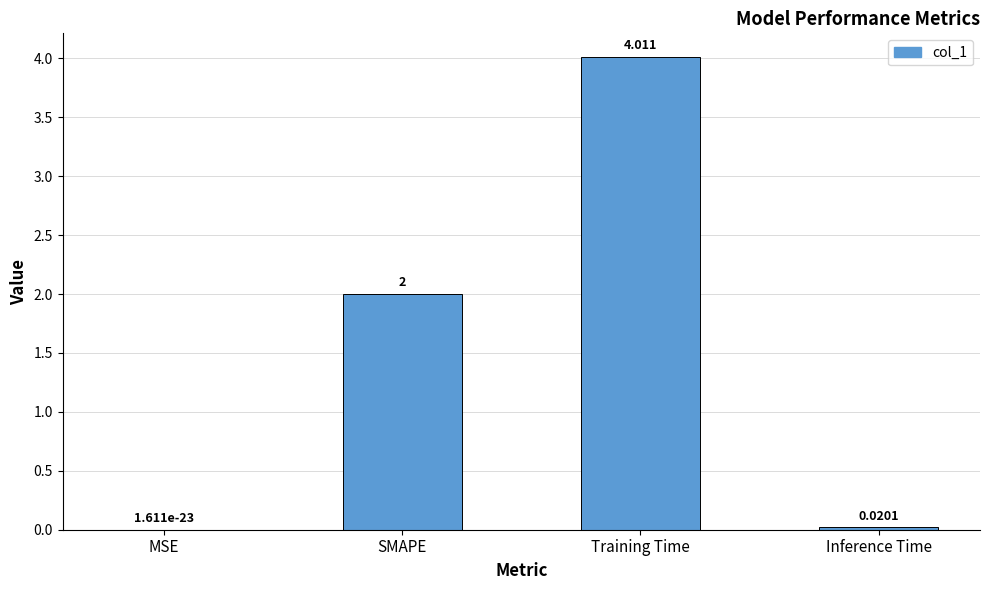

At which label is the value closest to 2?

SMAPE